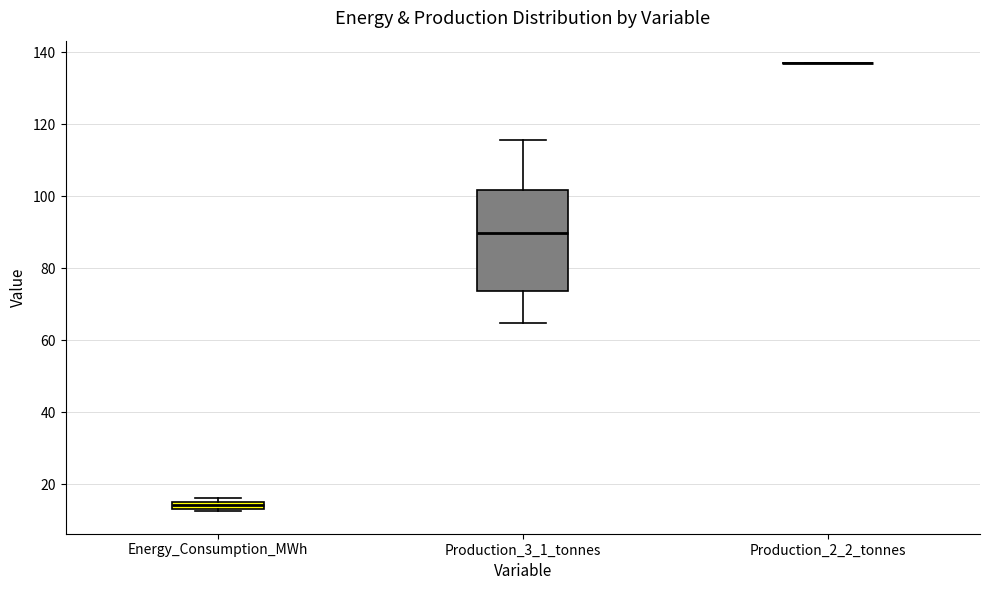

Which box is the tallest, from its lower edge to its upper edge?

Production_3_1_tonnes